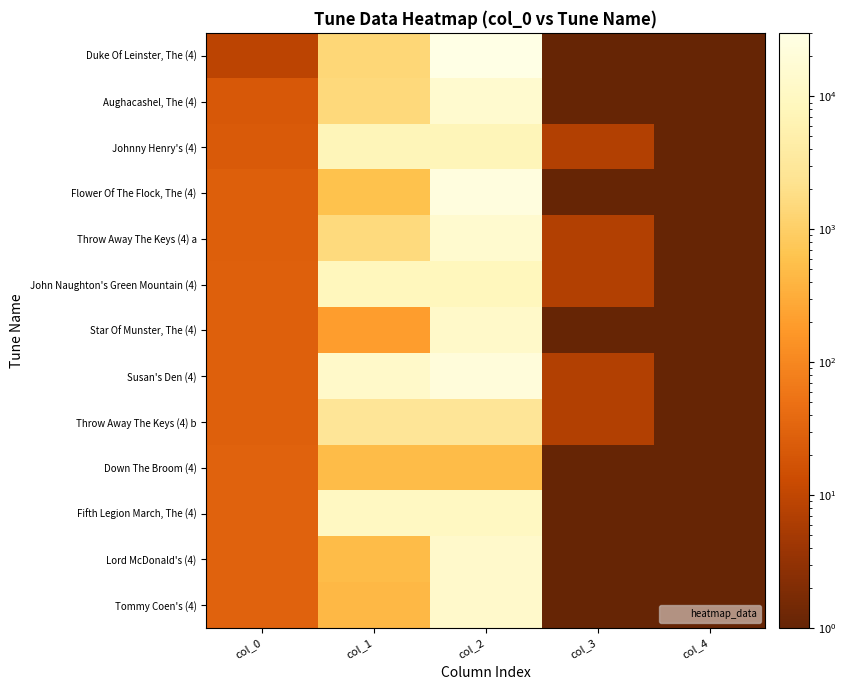

Reading left to right, what are all the values shown in this chart?

Duke Of Leinster, The (4): col_0=9.0	col_1=1385.0	col_2=30094.0	col_3=0.1	col_4=1.0
Aughacashel, The (4): col_0=21.0	col_1=1498.0	col_2=14888.0	col_3=0.1	col_4=0.1
Johnny Henry's (4): col_0=23.0	col_1=7564.0	col_2=7564.0	col_3=7.0	col_4=0.1
Flower Of The Flock, The (4): col_0=27.0	col_1=585.0	col_2=24417.0	col_3=0.1	col_4=0.1
Throw Away The Keys (4) a: col_0=27.0	col_1=1540.0	col_2=14941.0	col_3=7.0	col_4=0.1
John Naughton's Green Mountain (4): col_0=28.0	col_1=8489.0	col_2=8489.0	col_3=7.0	col_4=0.1
Star Of Munster, The (4): col_0=28.0	col_1=197.0	col_2=12858.0	col_3=0.1	col_4=0.1
Susan's Den (4): col_0=28.0	col_1=12746.0	col_2=21577.0	col_3=7.0	col_4=0.1
Throw Away The Keys (4) b: col_0=28.0	col_1=2751.0	col_2=2751.0	col_3=7.0	col_4=0.1
Down The Broom (4): col_0=30.0	col_1=514.0	col_2=514.0	col_3=0.1	col_4=0.1
Fifth Legion March, The (4): col_0=30.0	col_1=9856.0	col_2=9856.0	col_3=0.1	col_4=0.1
Lord McDonald's (4): col_0=30.0	col_1=507.0	col_2=13433.0	col_3=0.1	col_4=0.1
Tommy Coen's (4): col_0=30.0	col_1=440.0	col_2=13301.0	col_3=0.1	col_4=0.1